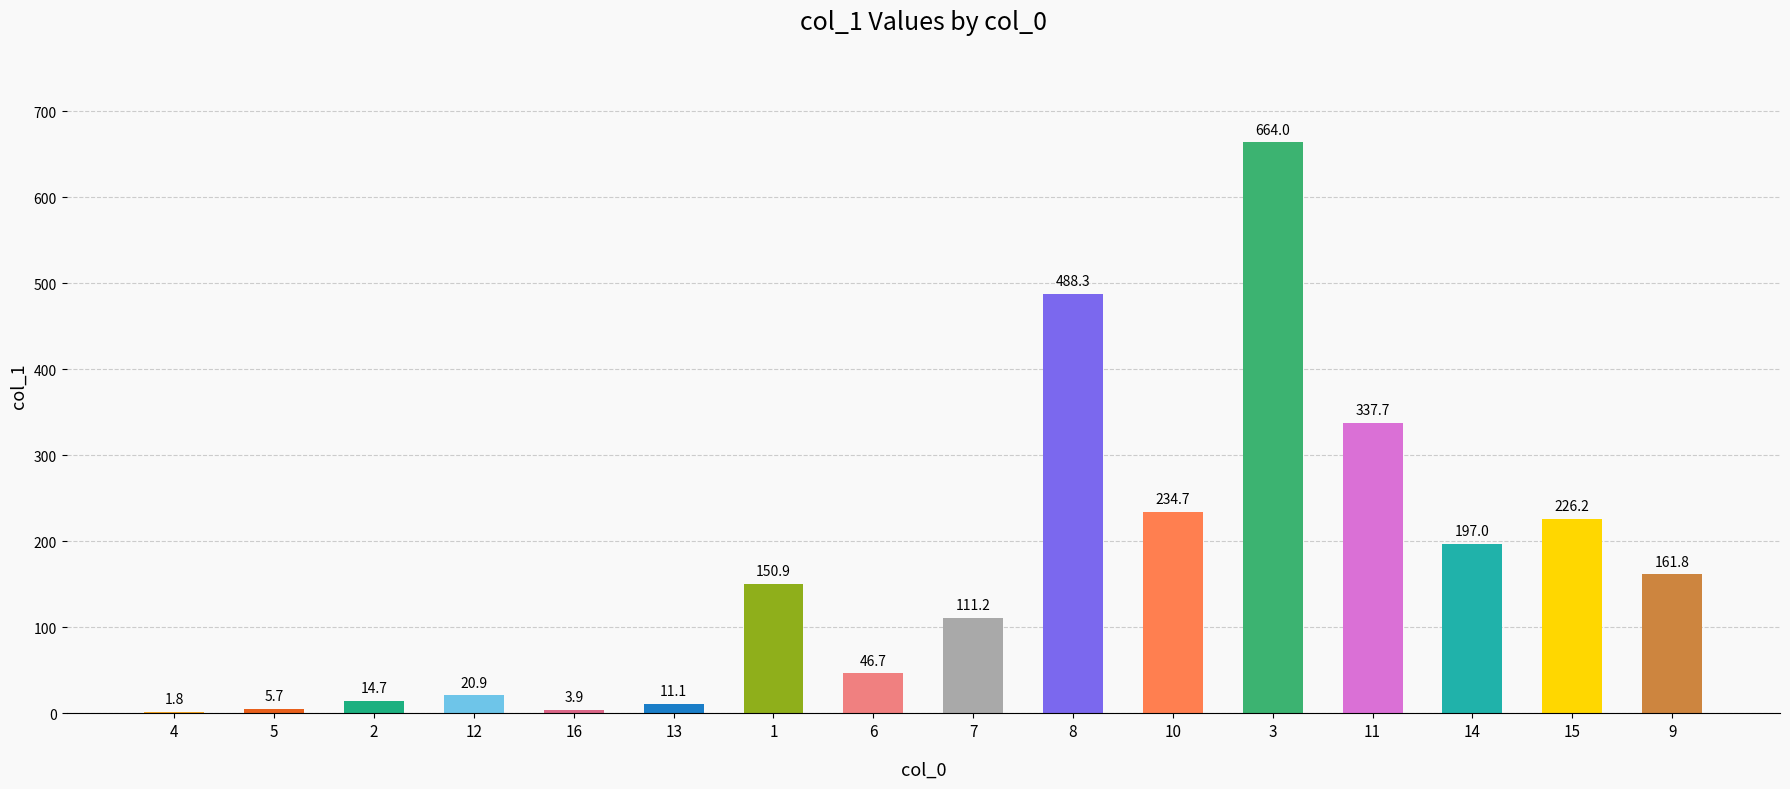

What is the sum of the values at 16 and 5?

9.6